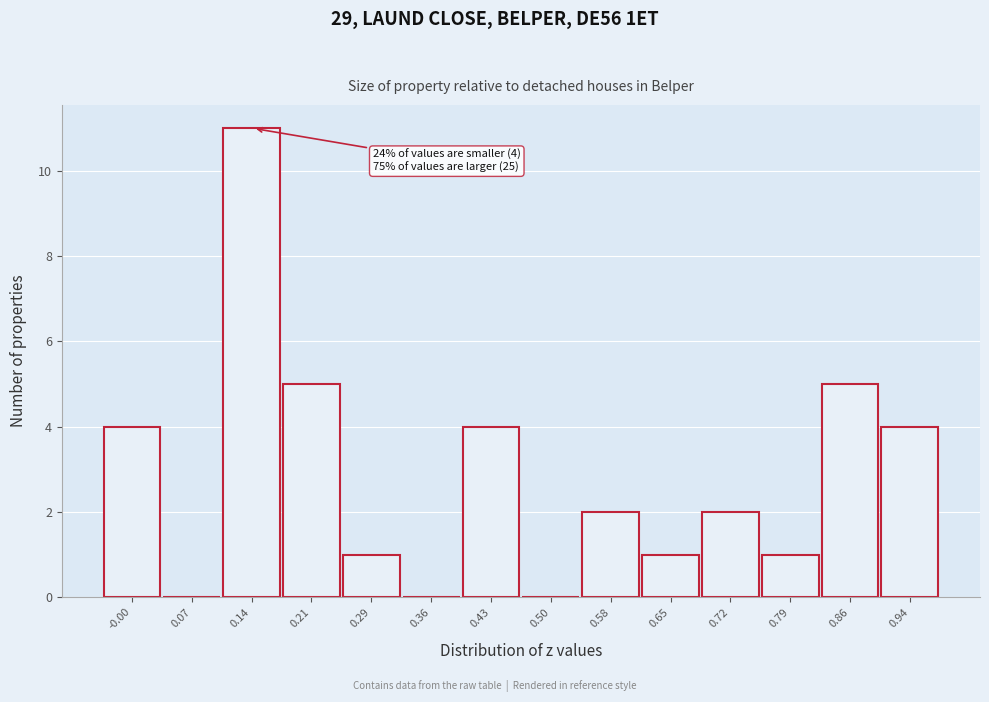

Reading left to right, extract all data points from this chart.

-0.00=4	0.07=0	0.14=11	0.21=5	0.29=1	0.36=0	0.43=4	0.50=0	0.58=2	0.65=1	0.72=2	0.79=1	0.86=5	0.94=4